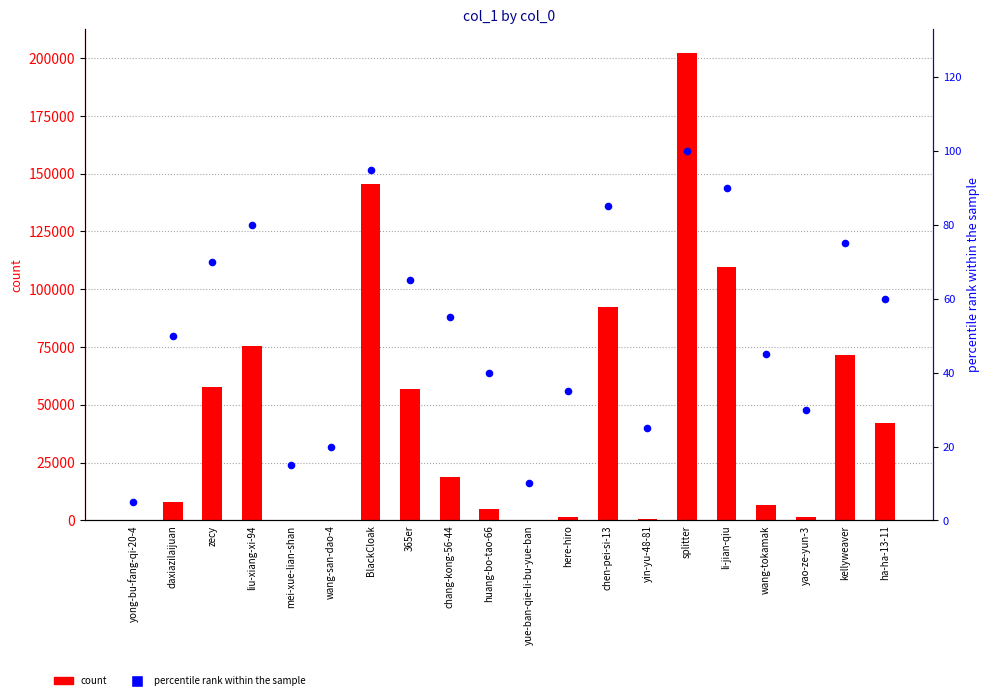

Which series contains the highest Y value?

count